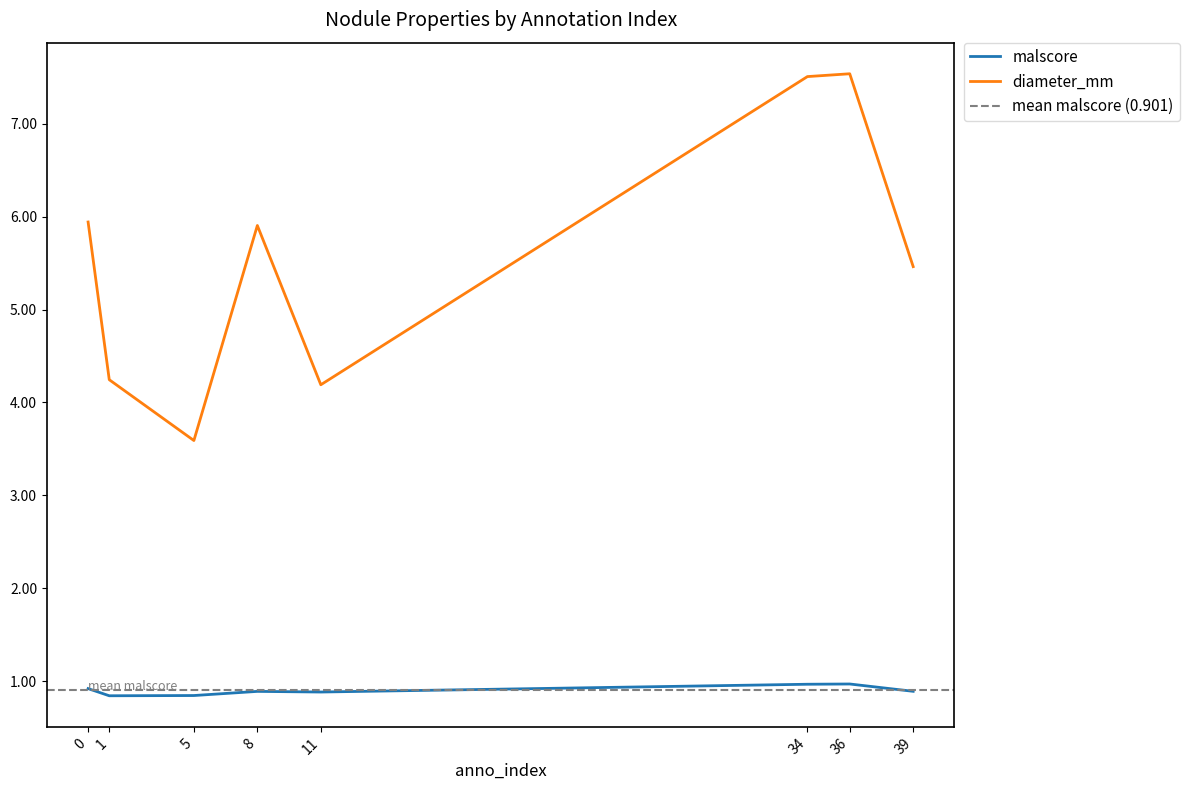

Rank the series by their maximum value, from lowest to highest.

malscore, diameter_mm